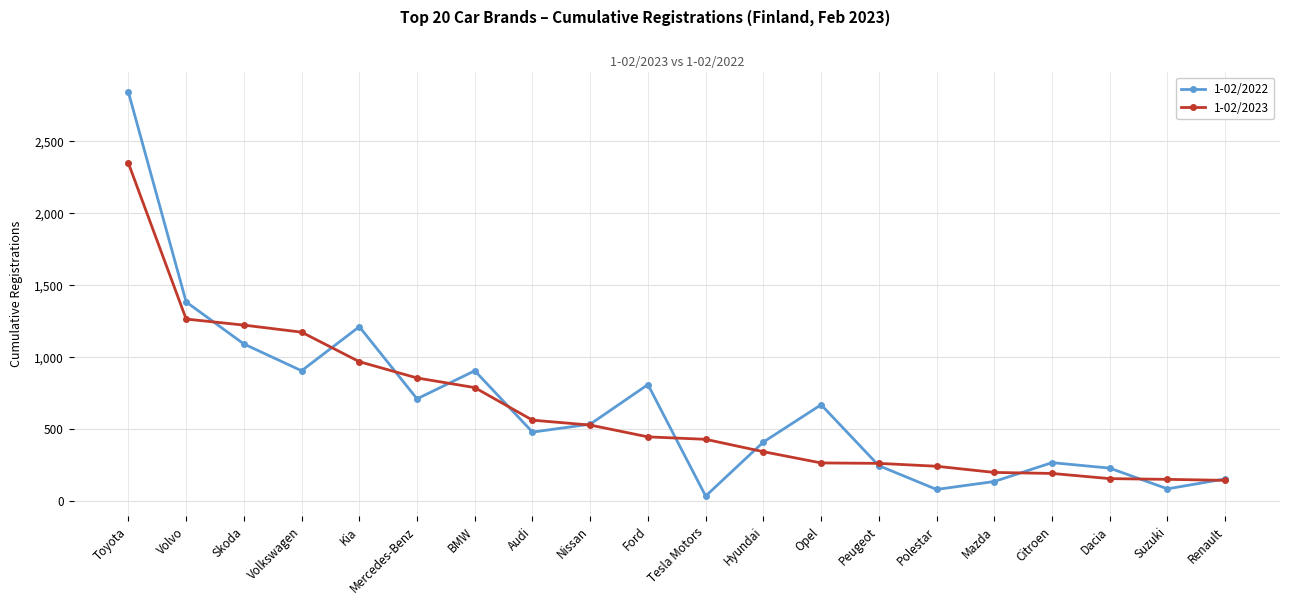

How many interior local valleys does the 1-02/2022 series have?

6